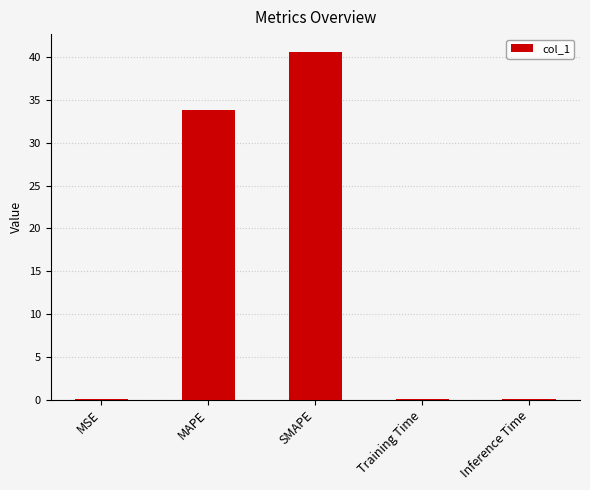

Which has a higher value, SMAPE or MAPE?

SMAPE